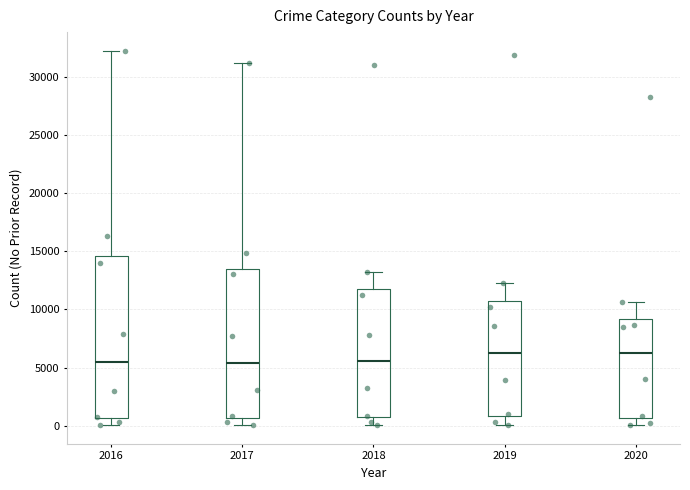

Where is the lower edge of the box at x = 2016 on the y-axis? The values are not printed on the chart, so give them approximately, as read against the axis.

500